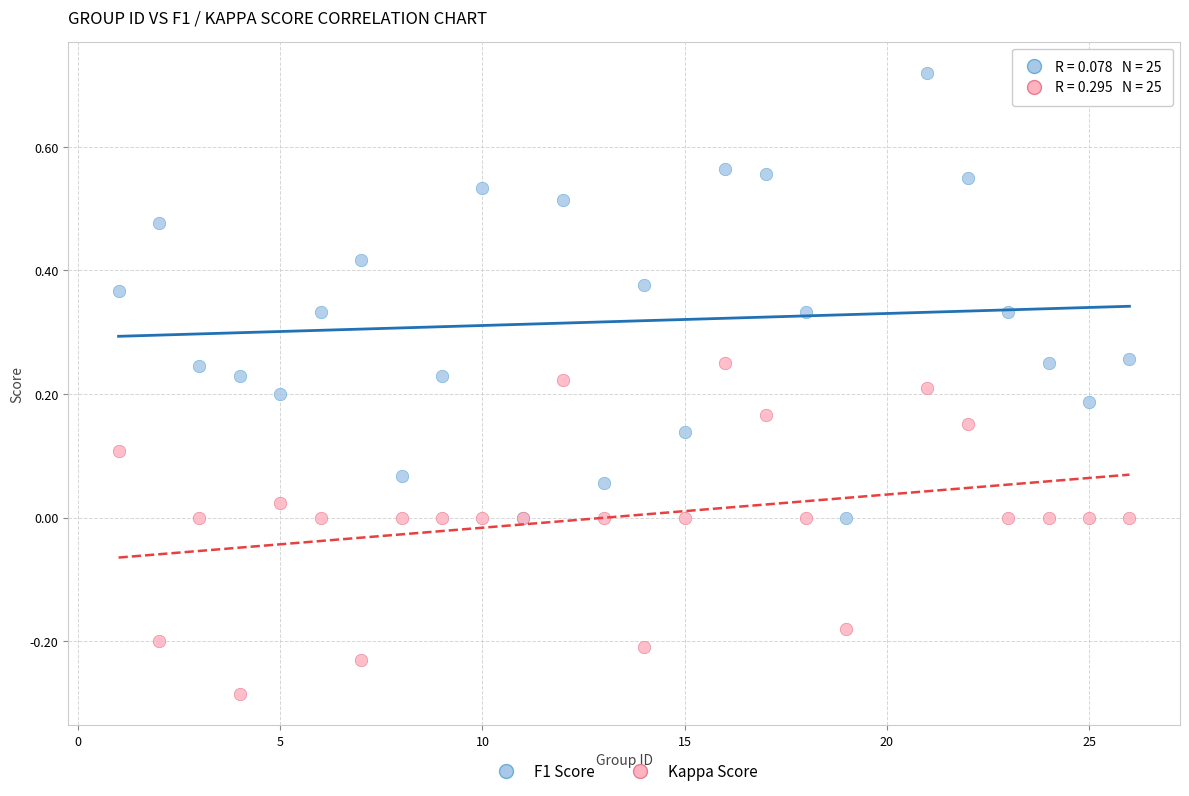

What are all the series names shown in the legend?

F1 Score, Kappa Score